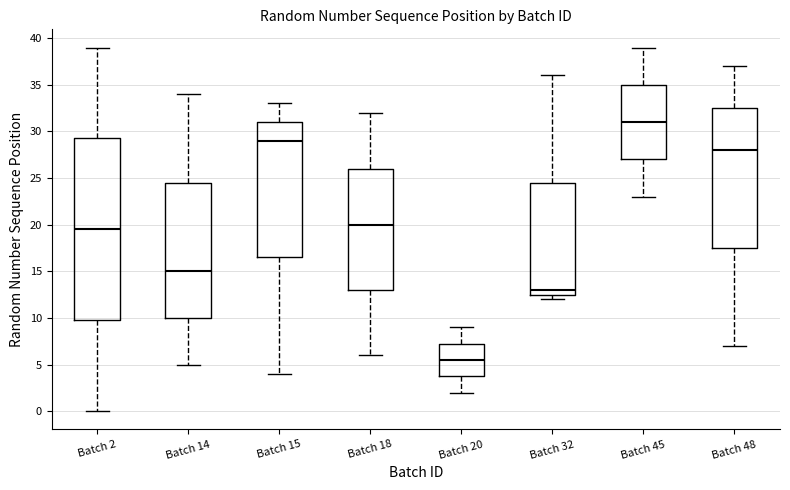

Which box is the tallest, from its lower edge to its upper edge?

Batch 2